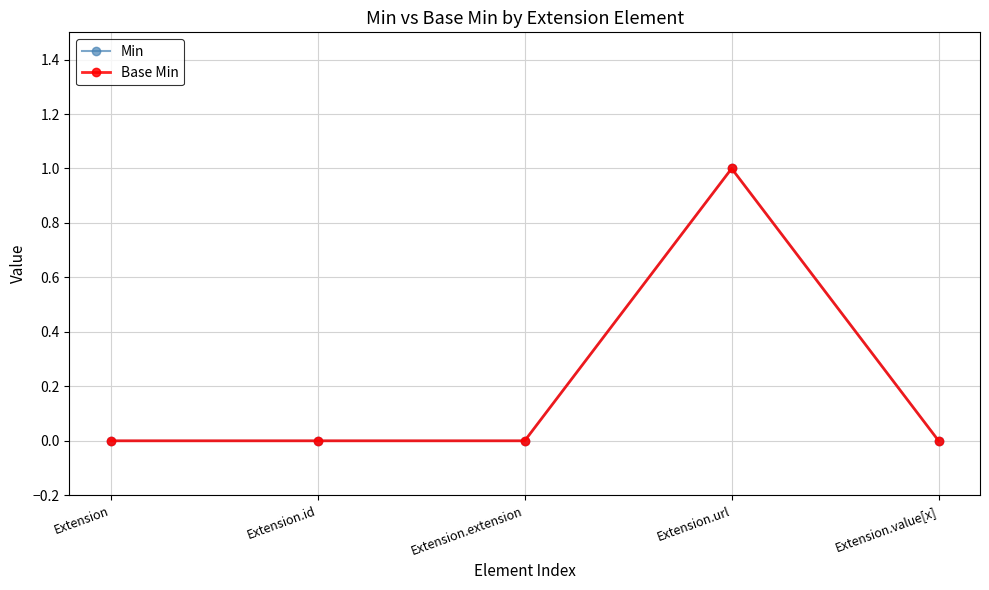

Does the chart have visible grid lines?

Yes